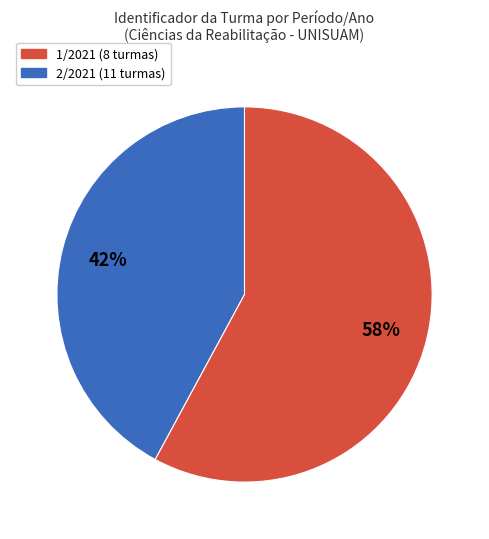

Approximately how many times larger is the value at 1/2021 compared to 2/2021?

0.7